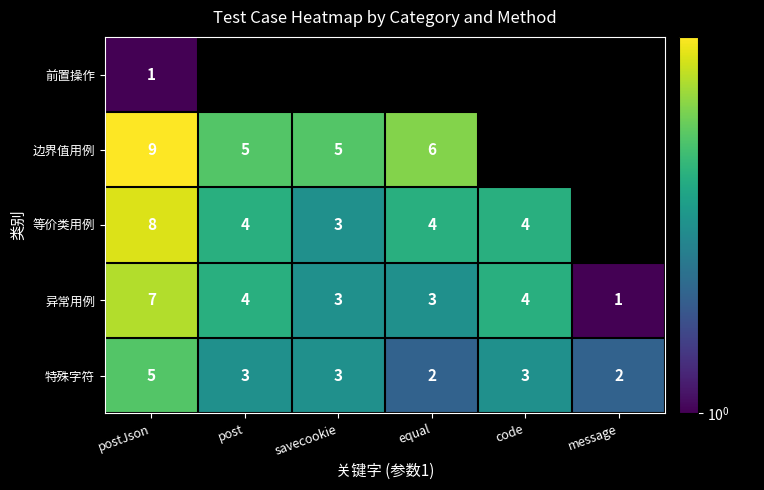

The value of 边界值用例 at equal is 6. True or false?

True